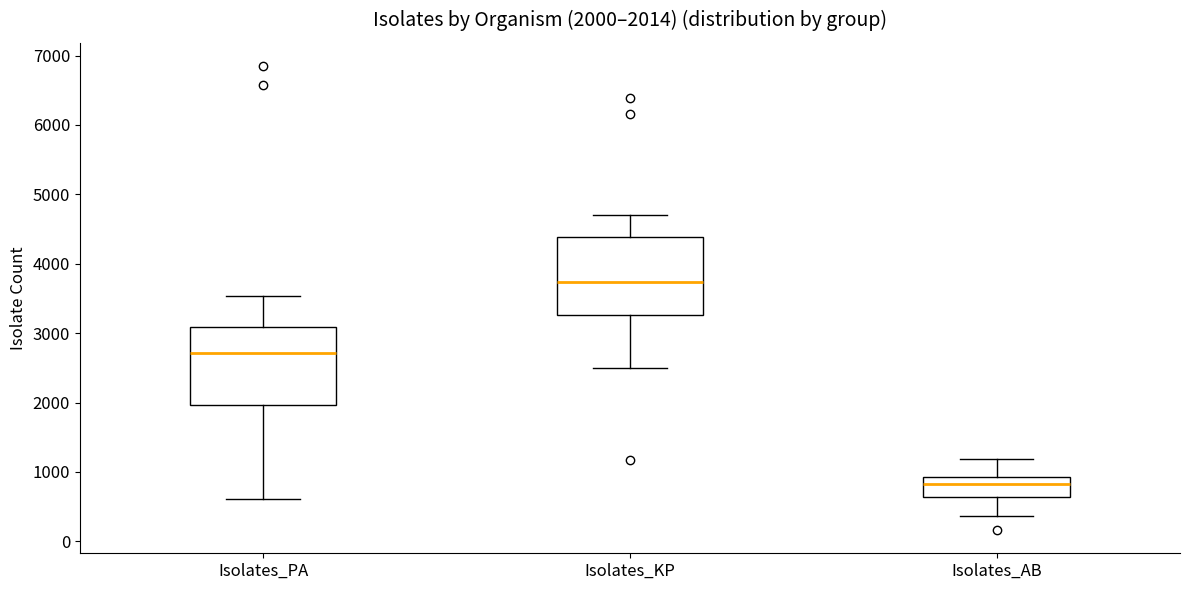

Which box has the lowest median line?

Isolates_AB